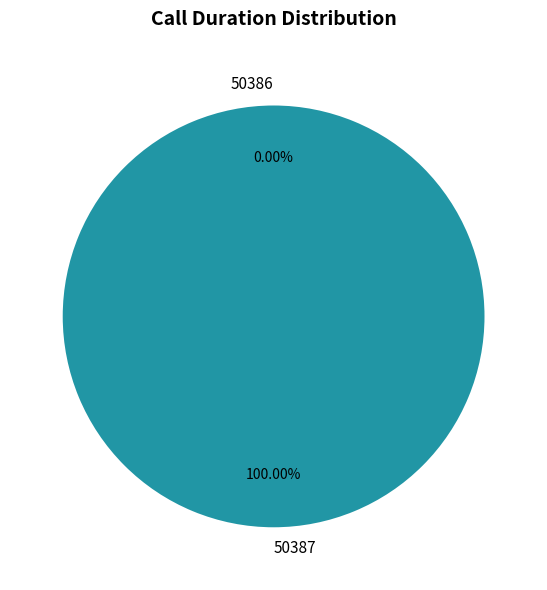

To the nearest percent, what is the combined percentage of 50386 and 50387?

100%